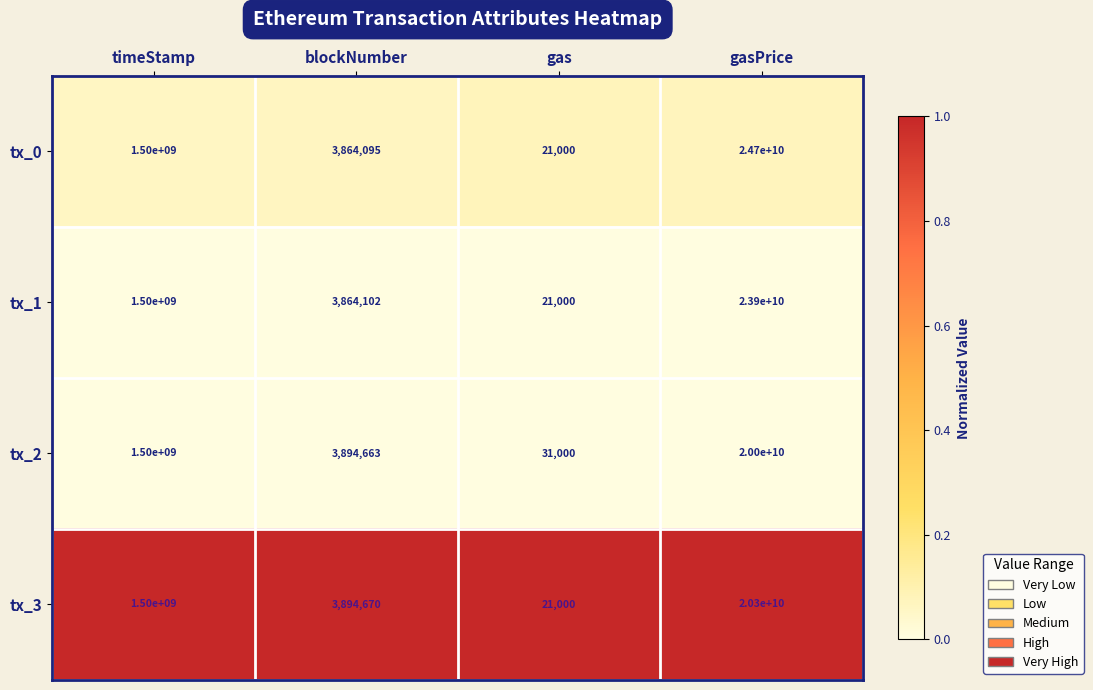

Which category has the lowest value in the tx_3 series?

gas